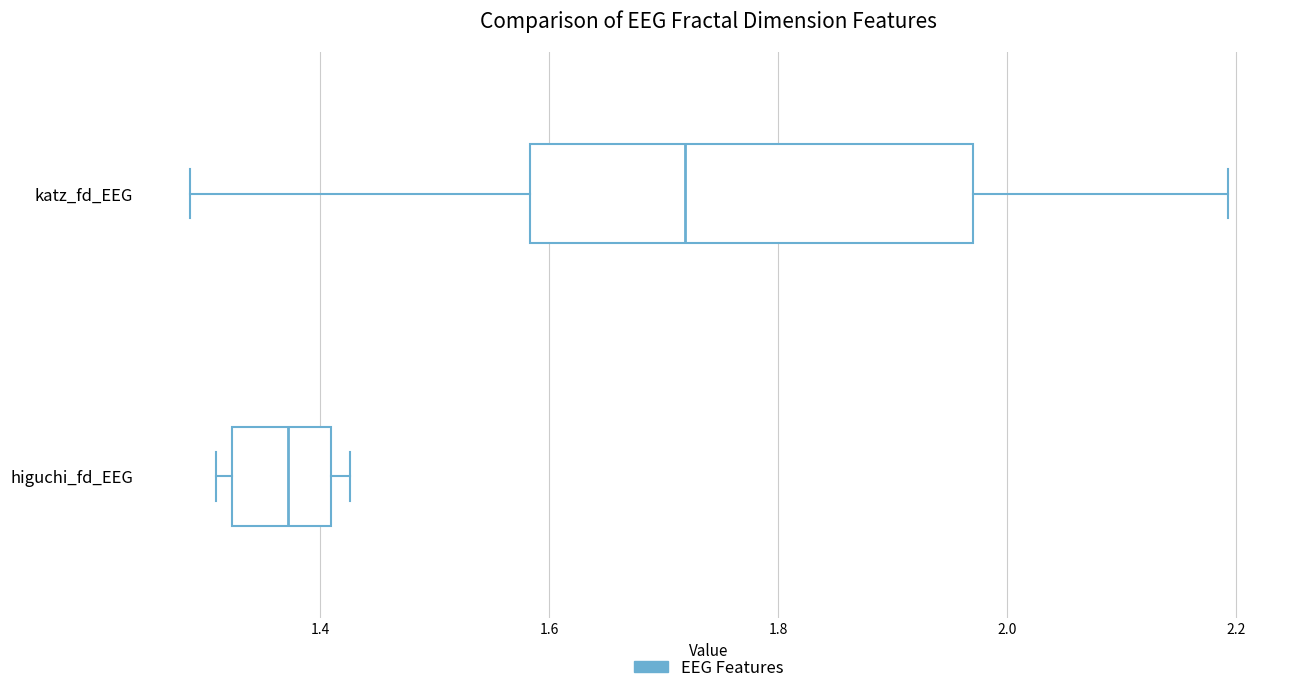

Reading bottom to top, transcribe this box plot: for each box, give where its median line is, the range the box spans, and where its two whiskers end, as read against the x-axis. The values are not printed on the chart, so give them approximately, as read against the axis.

higuchi_fd_EEG: median 1.38, box 1.32 to 1.40, whiskers 1.30 to 1.42
katz_fd_EEG: median 1.72, box 1.58 to 1.98, whiskers 1.28 to 2.20